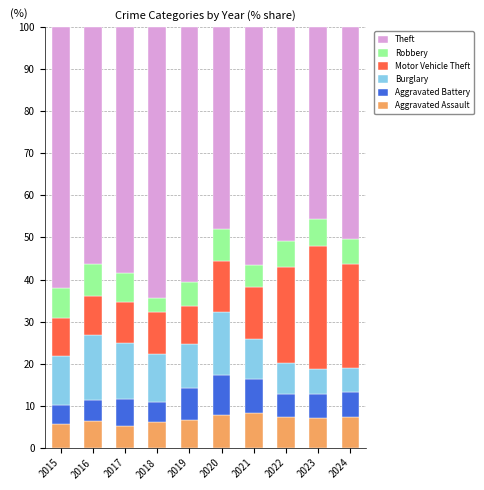

What is the sum of the Aggravated Assault values at 2022 and 2019?

13.7